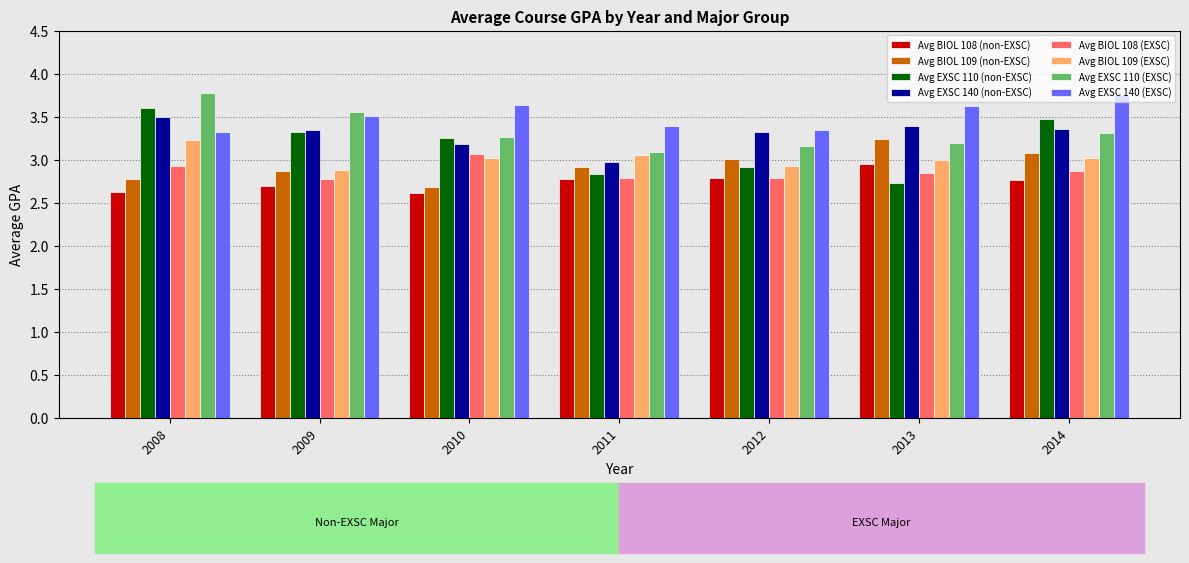

The Avg BIOL 108 (non-EXSC) series shows 2.8 at 2014. True or false?

True